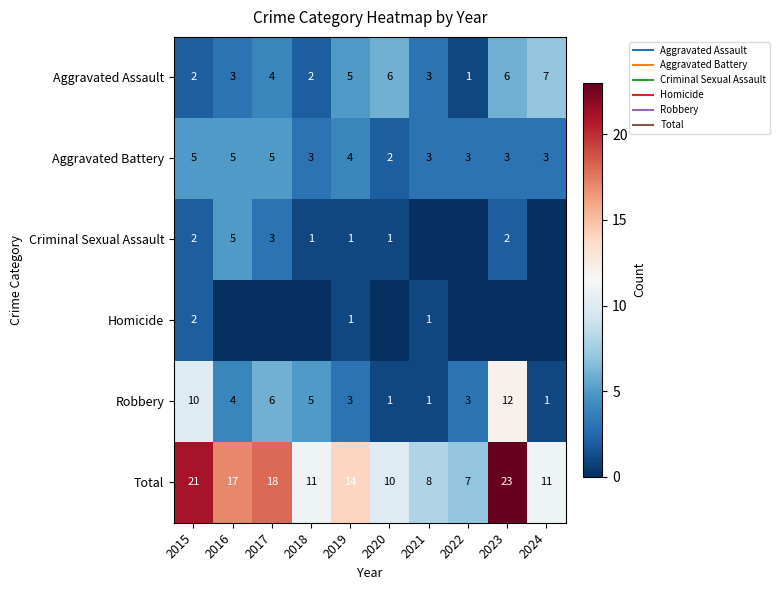

What is the approximate value of Total at 2023, to the nearest 5?

25